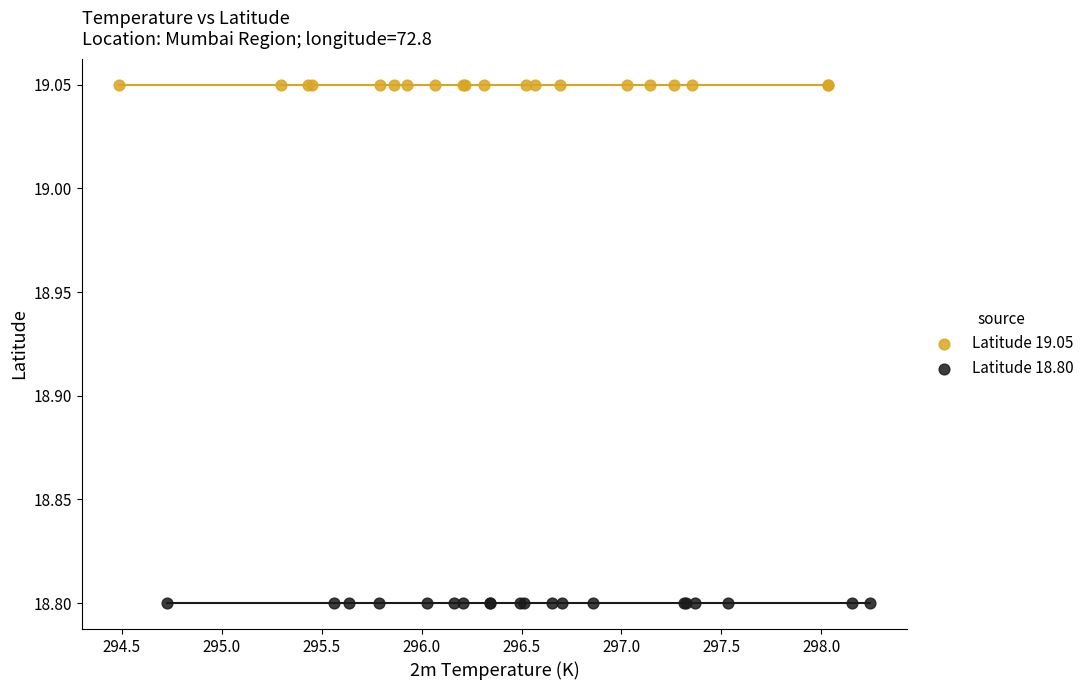

Which series reaches the minimum Y coordinate?

Latitude 18.80